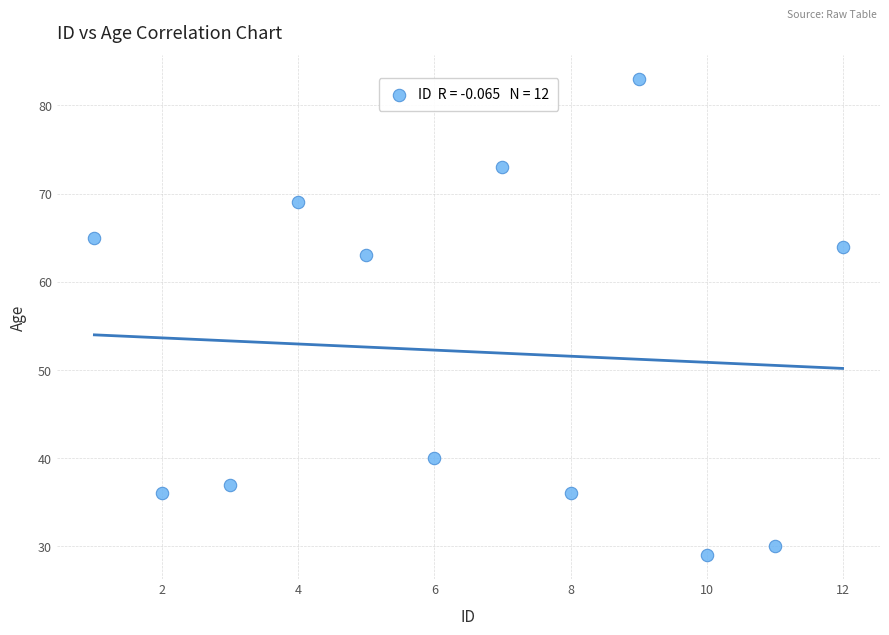

What is the average Y value?

52